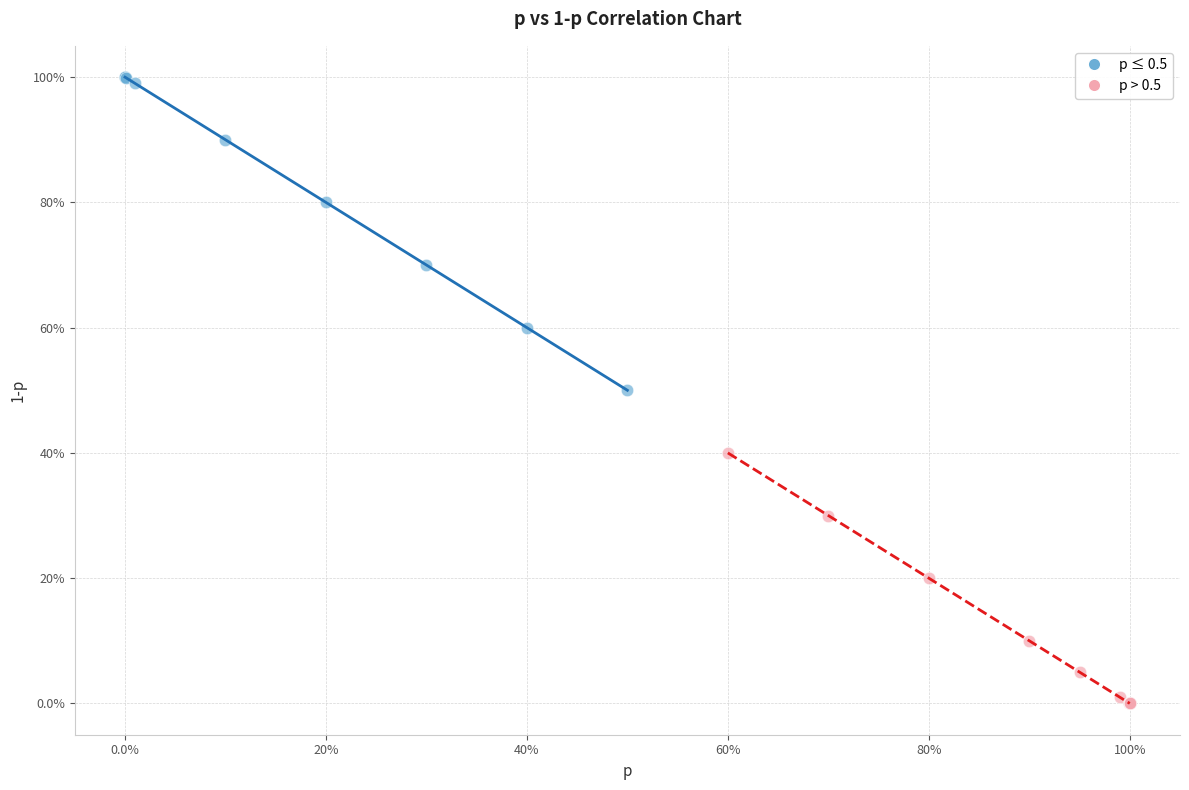

Which series contains the highest Y value?

p ≤ 0.5